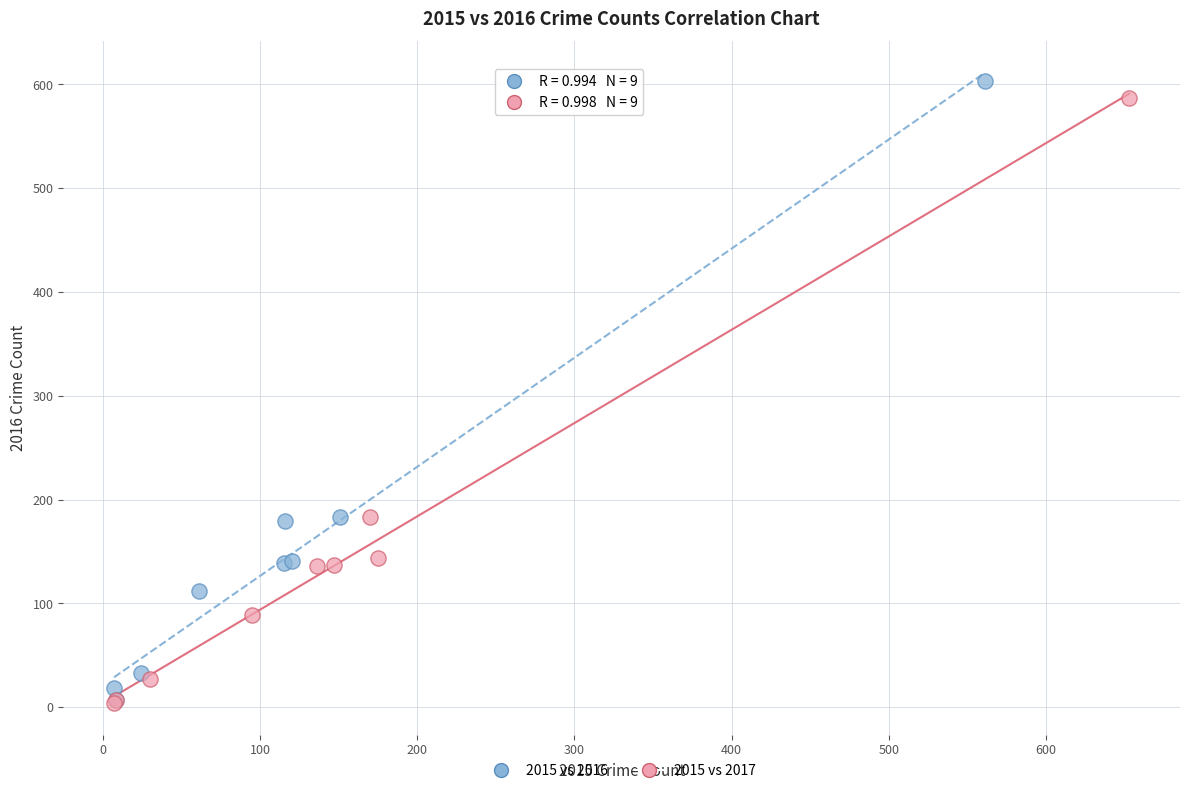

What are all the series names shown in the legend?

2015 vs 2016, 2015 vs 2017